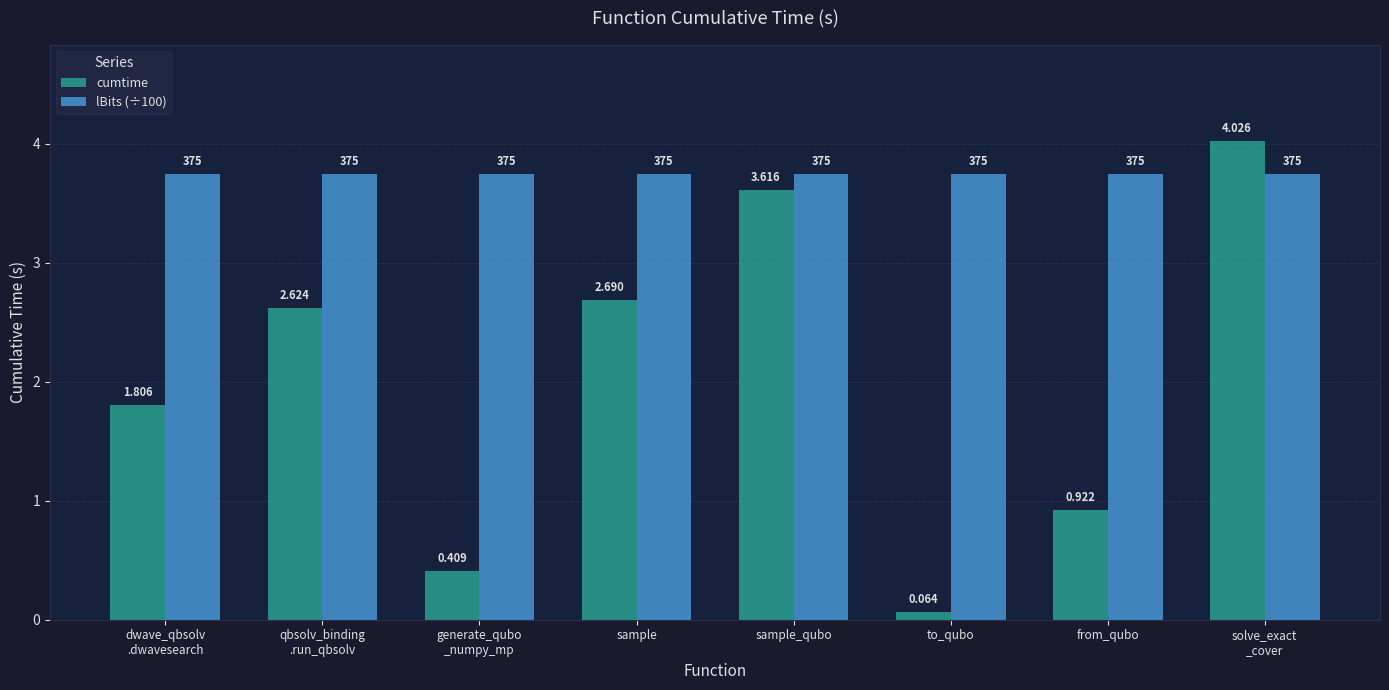

What is the difference between the cumtime values at from_qubo and sample_qubo?

2.7